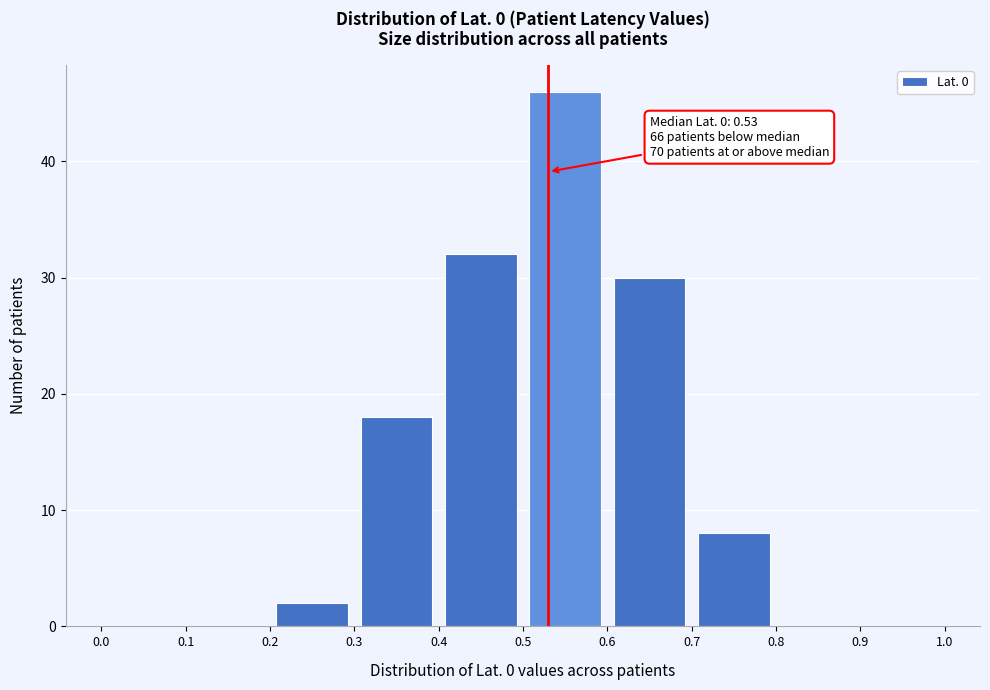

Over which range of the x-axis is the bar tallest?

0.5 to 0.6